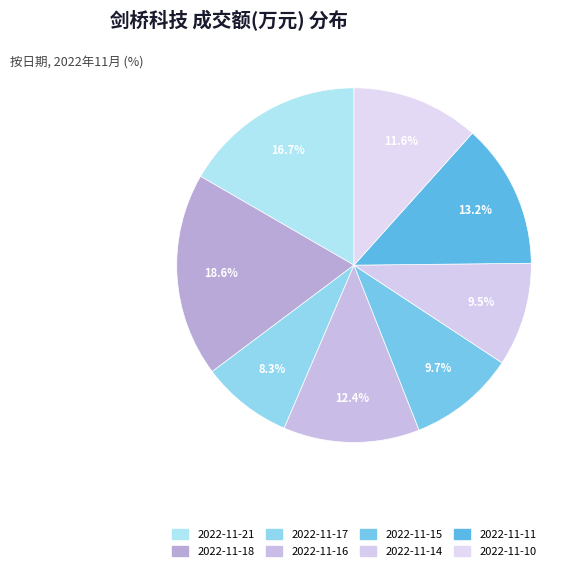

What is the largest slice in the pie chart?

2022-11-18